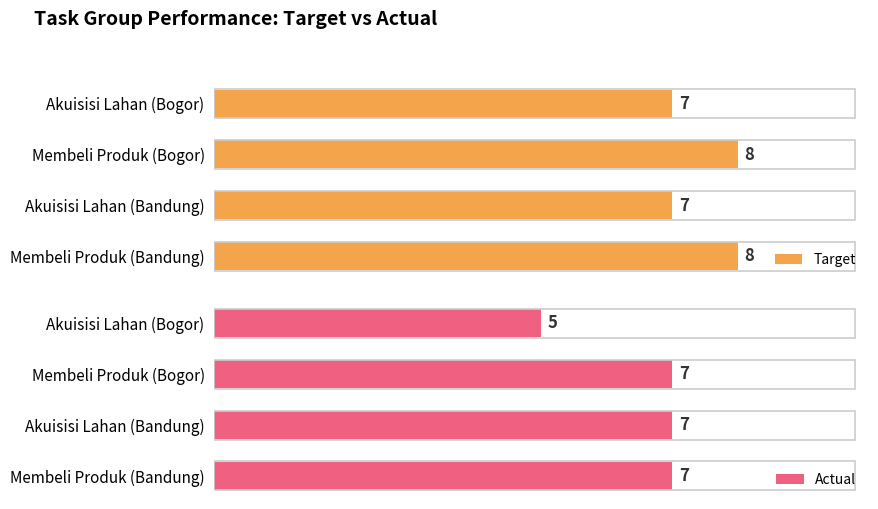

Which category has the lowest value in the Actual series?

Akuisisi Lahan (Bogor)